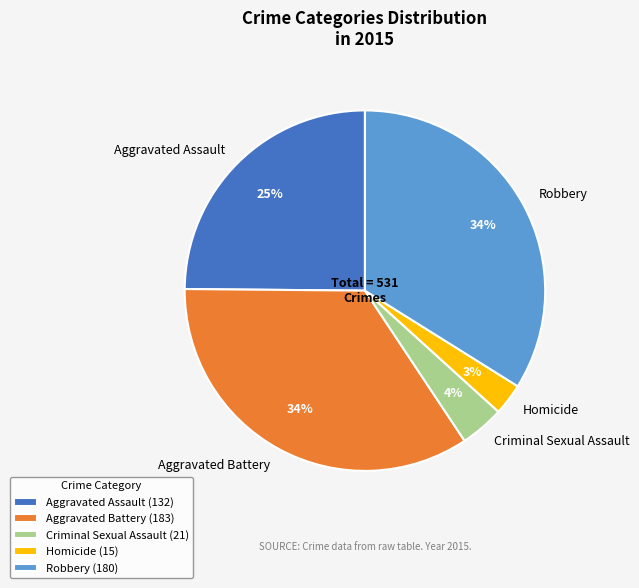

Is there any slice that represents more than half of the pie?

No